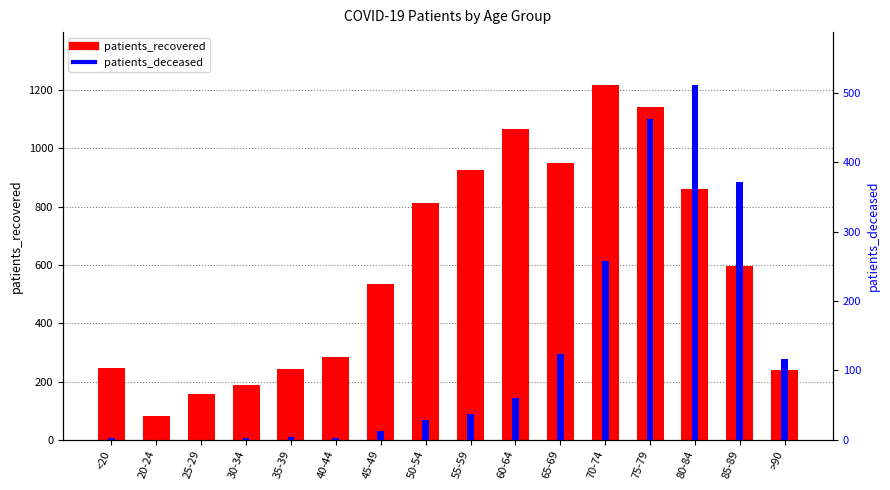

What are all the series names shown in the legend?

patients_recovered, patients_deceased